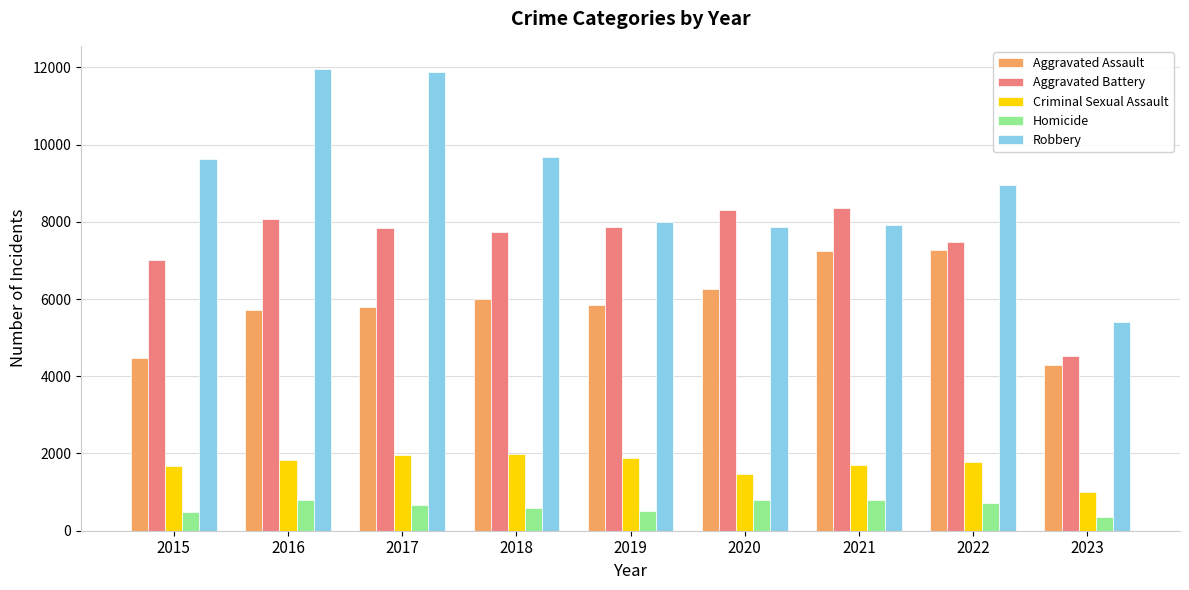

Count the number of data series in this chart.

5